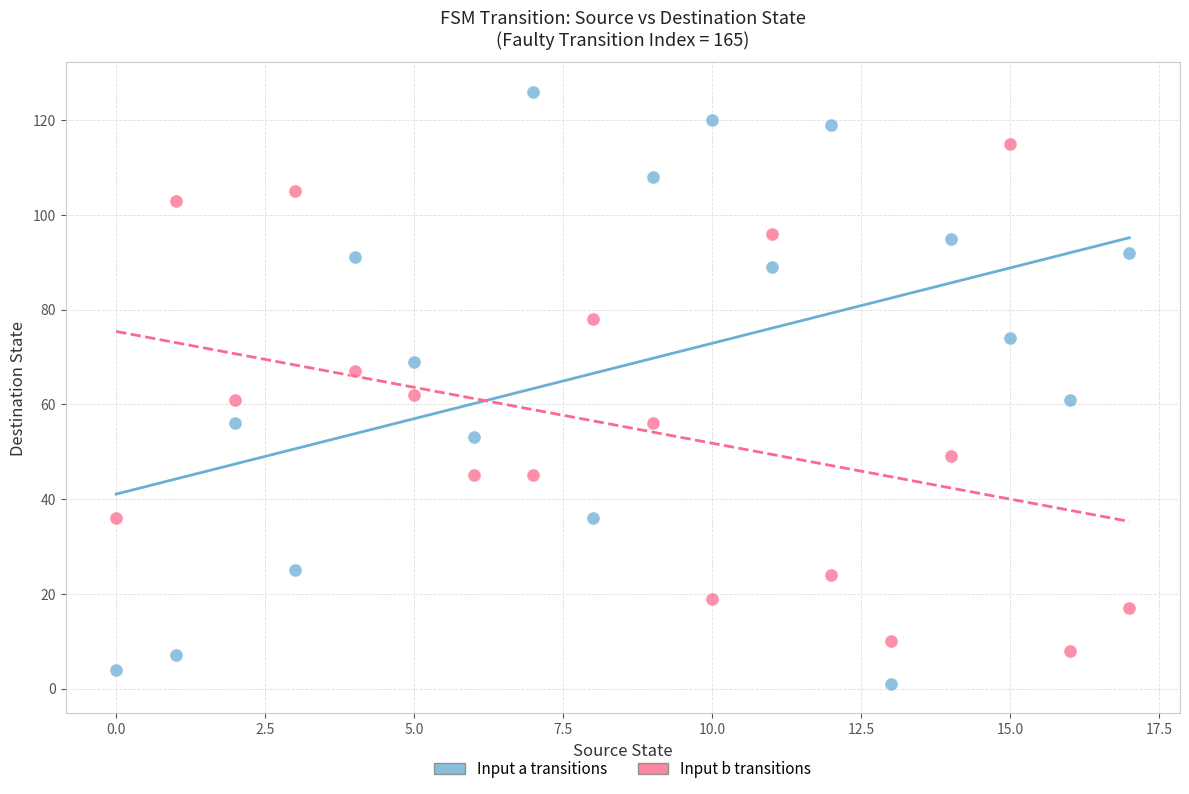

Which series contains the lowest Y value?

Input a transitions